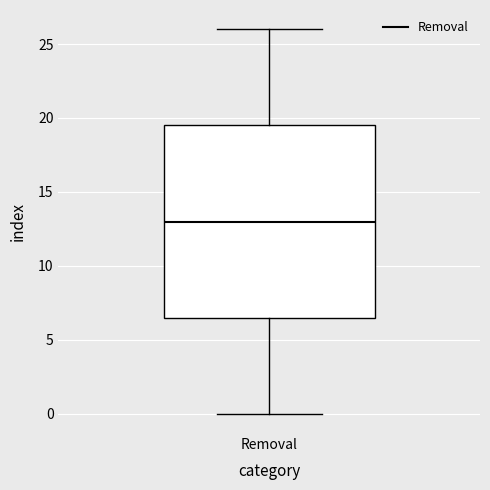

Where is the upper edge of the box for Removal on the y-axis? The values are not printed on the chart, so give them approximately, as read against the axis.

19.5